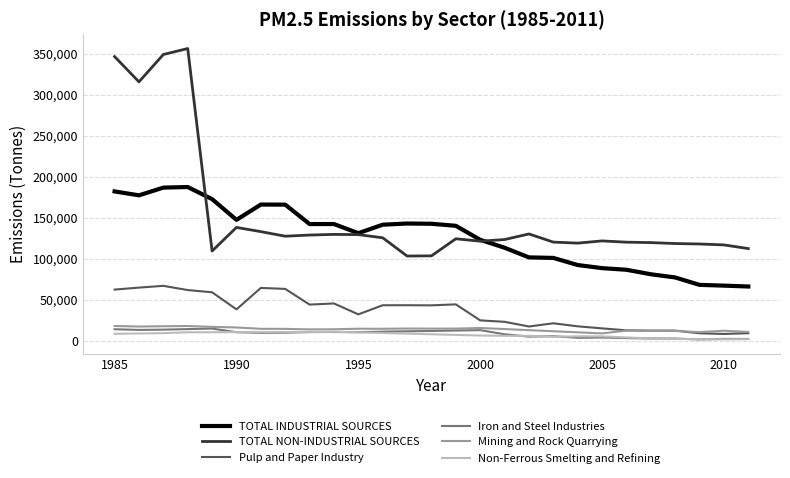

True or false: Mining and Rock Quarrying and TOTAL NON-INDUSTRIAL SOURCES cross at least once.

False